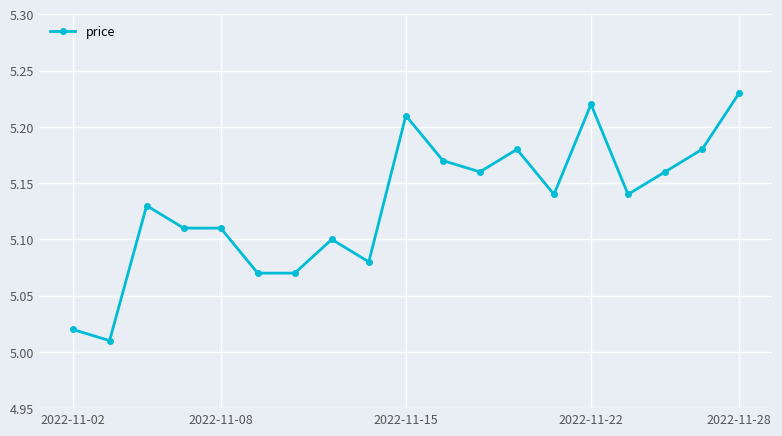

What is the sum of all values?

97.5